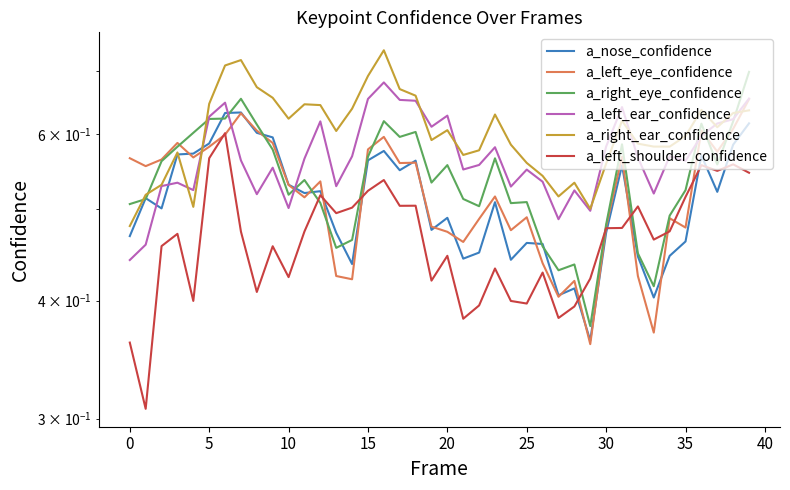

At 26, list the series in order from smallest to largest.

a_left_shoulder_confidence, a_left_eye_confidence, a_right_eye_confidence, a_nose_confidence, a_left_ear_confidence, a_right_ear_confidence